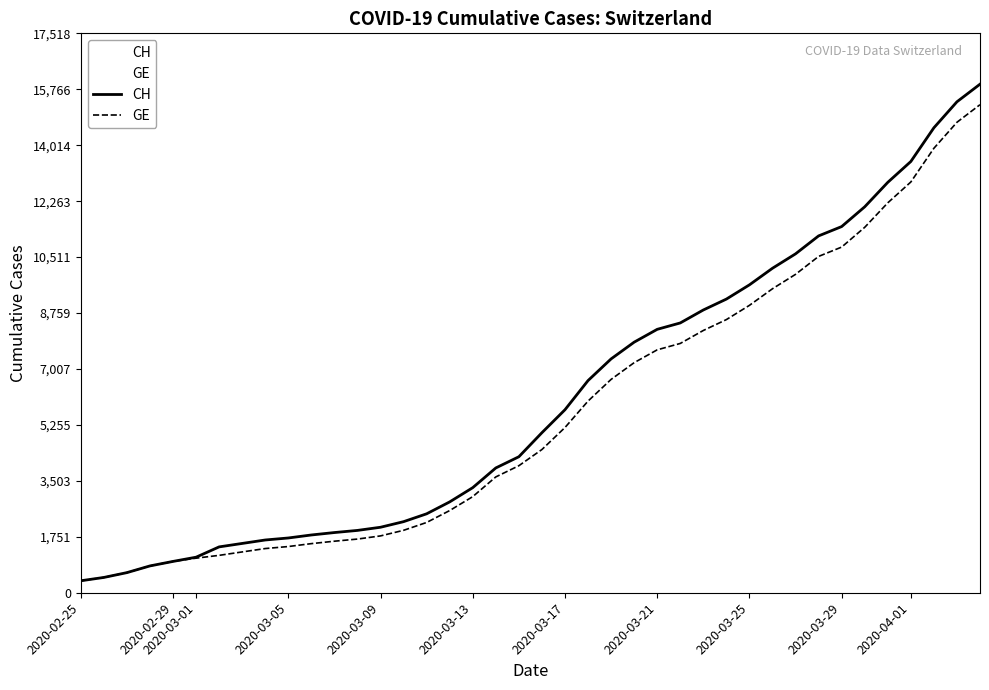

Is it true that GE equals 375 at 2020-02-25?

True